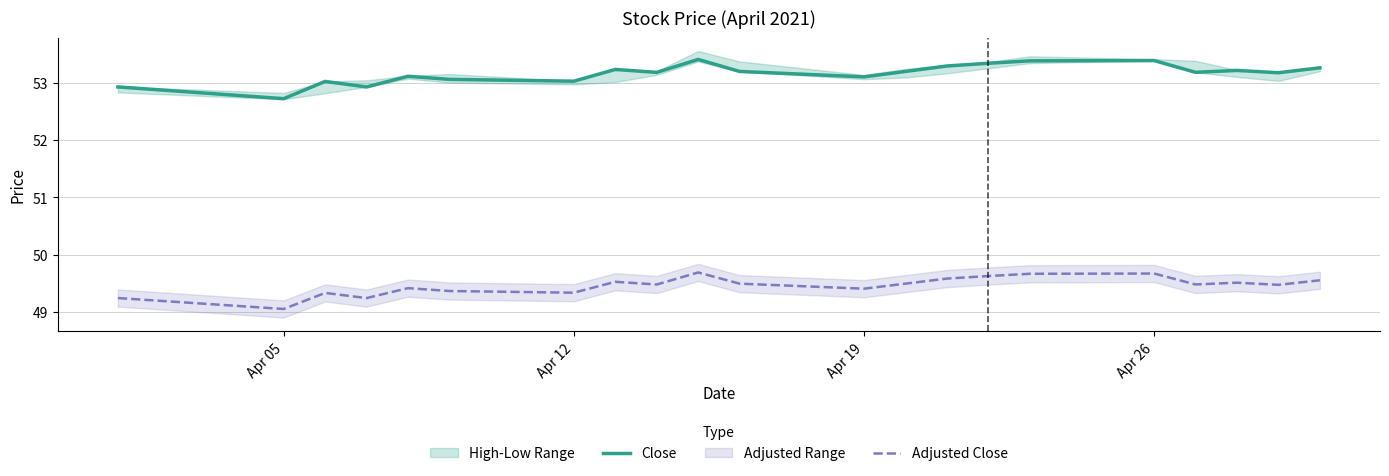

What is the difference between the maximum and minimum values in the Close series?

0.7